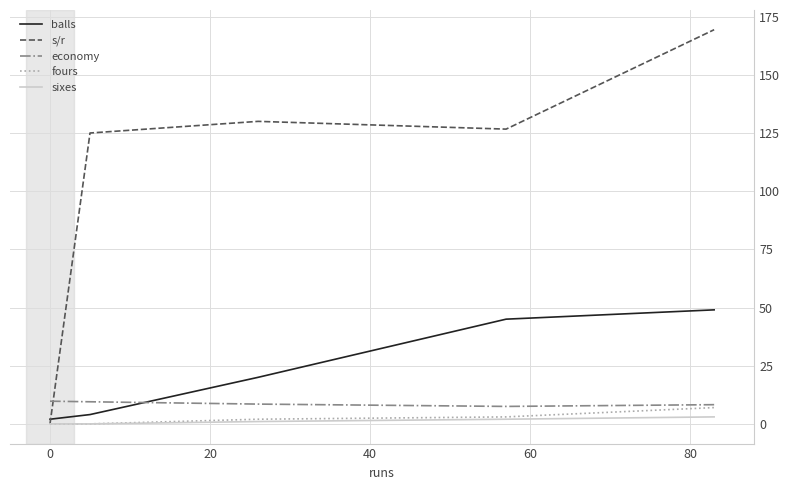

List the series in order of their peak value, highest first.

s/r, balls, economy, fours, sixes